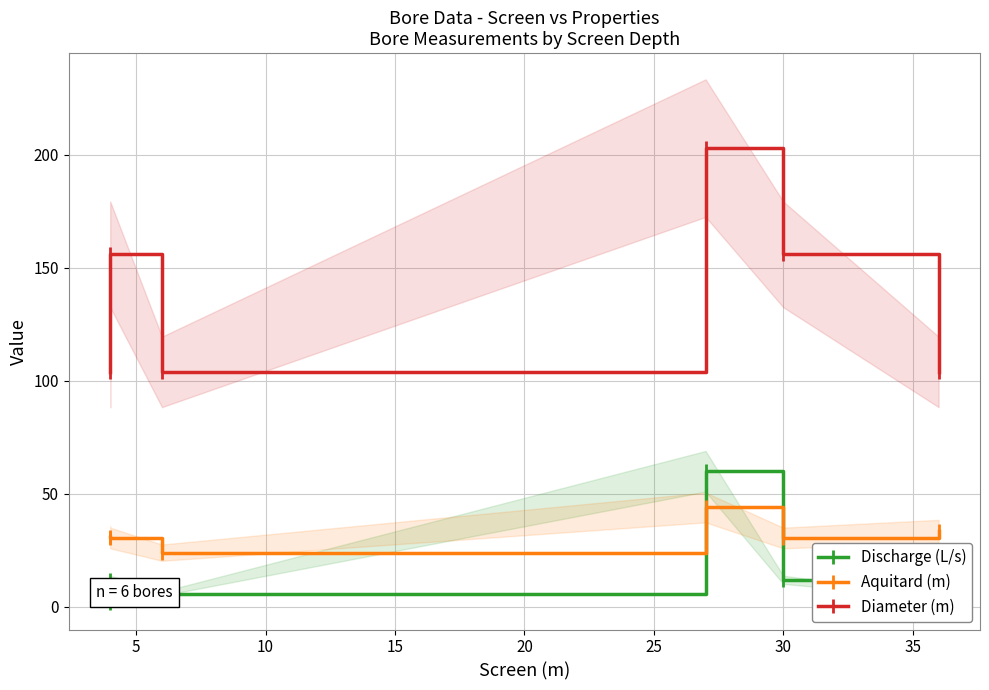

What is the spread (max minus min) of values at 10?

98.1